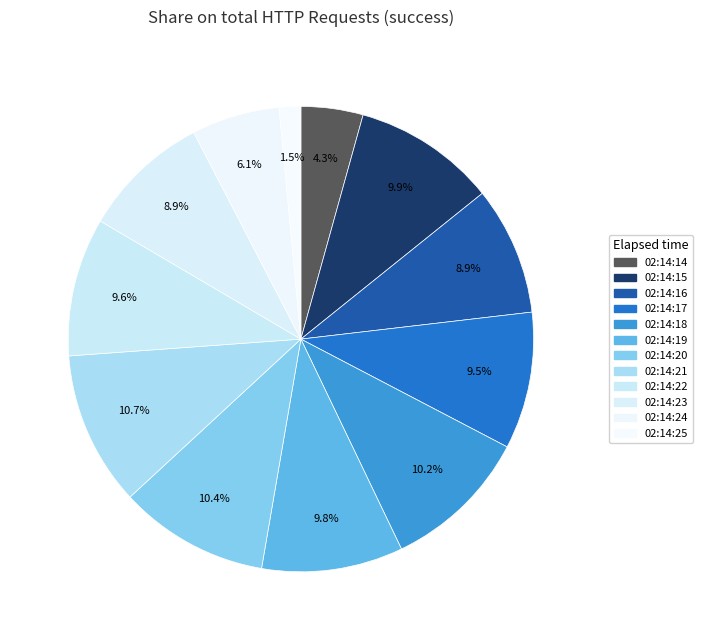

Count the number of slices in the pie.

12